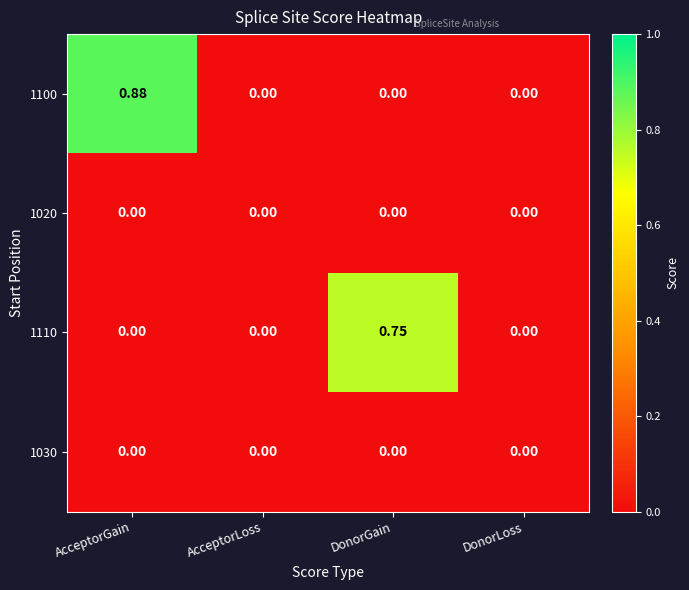

At which category is the sum across all series the highest?

AcceptorGain